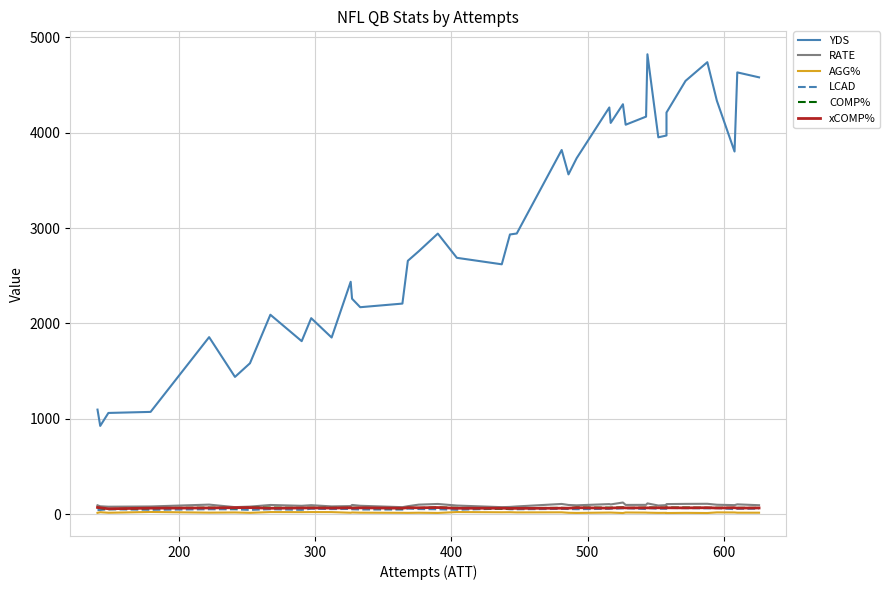

Which series has the largest range (max minus min)?

YDS